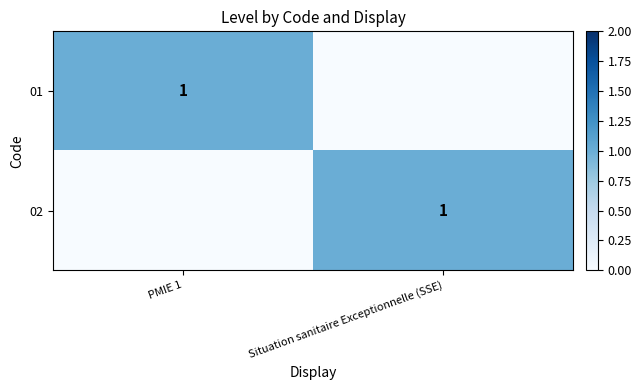

Which category has the highest value across all series?

PMIE 1